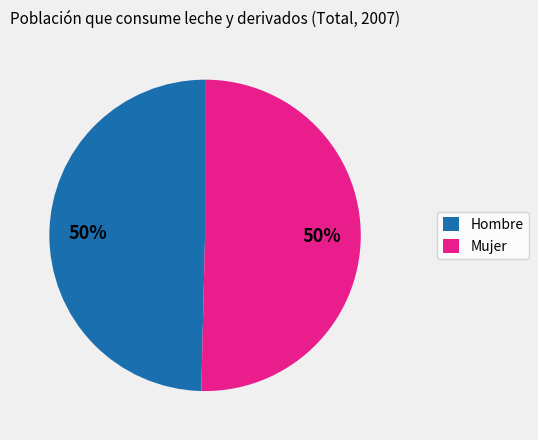

Combined, do Hombre and Mujer account for over 50%?

Yes